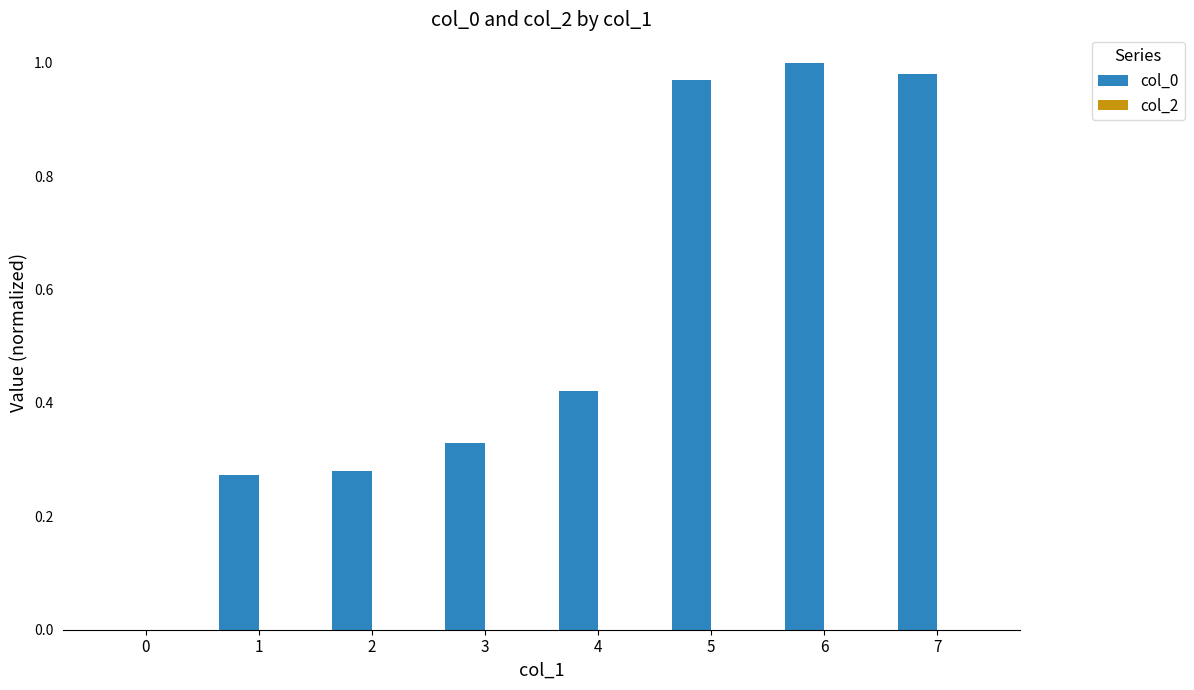

Is it true that the value at 7 is 0.7?

False